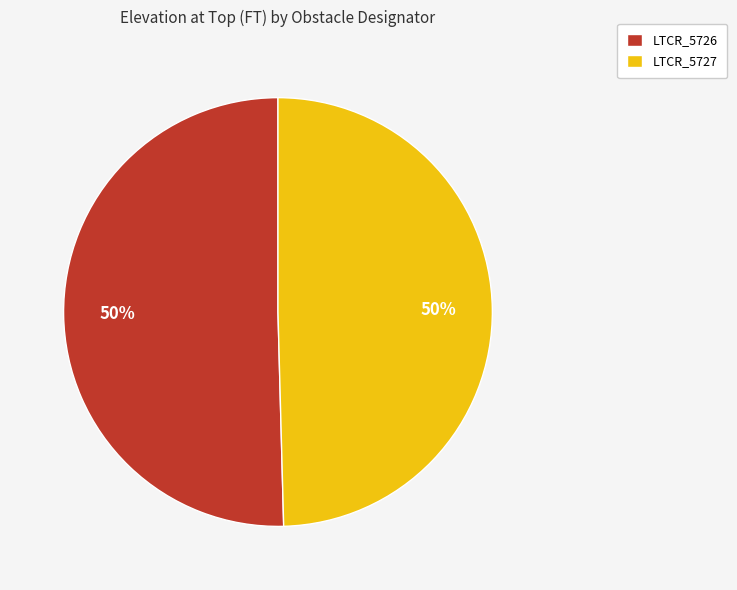

To the nearest percent, what percentage of the pie is LTCR_5726?

50%